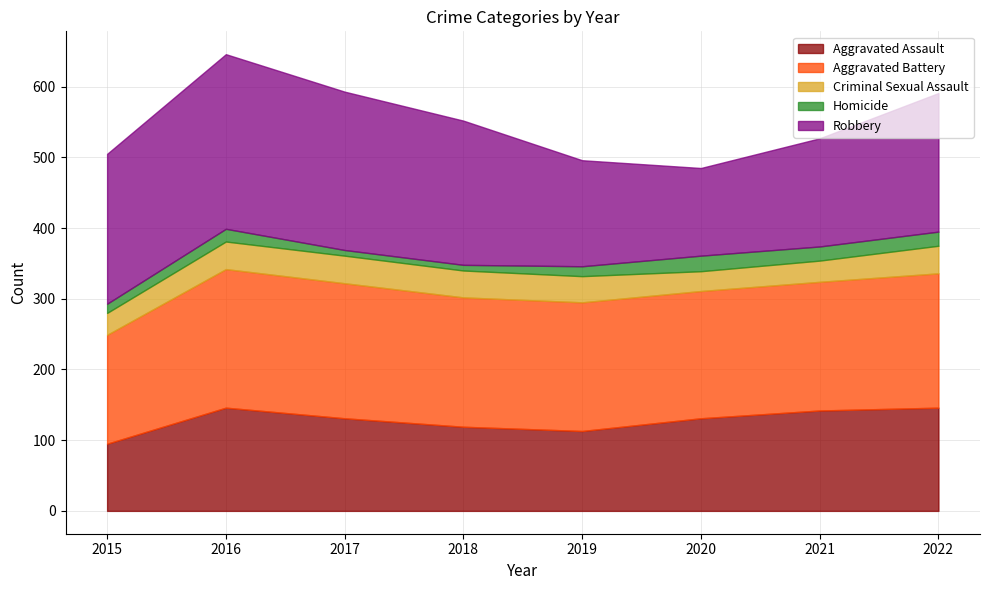

Does the chart have visible grid lines?

Yes